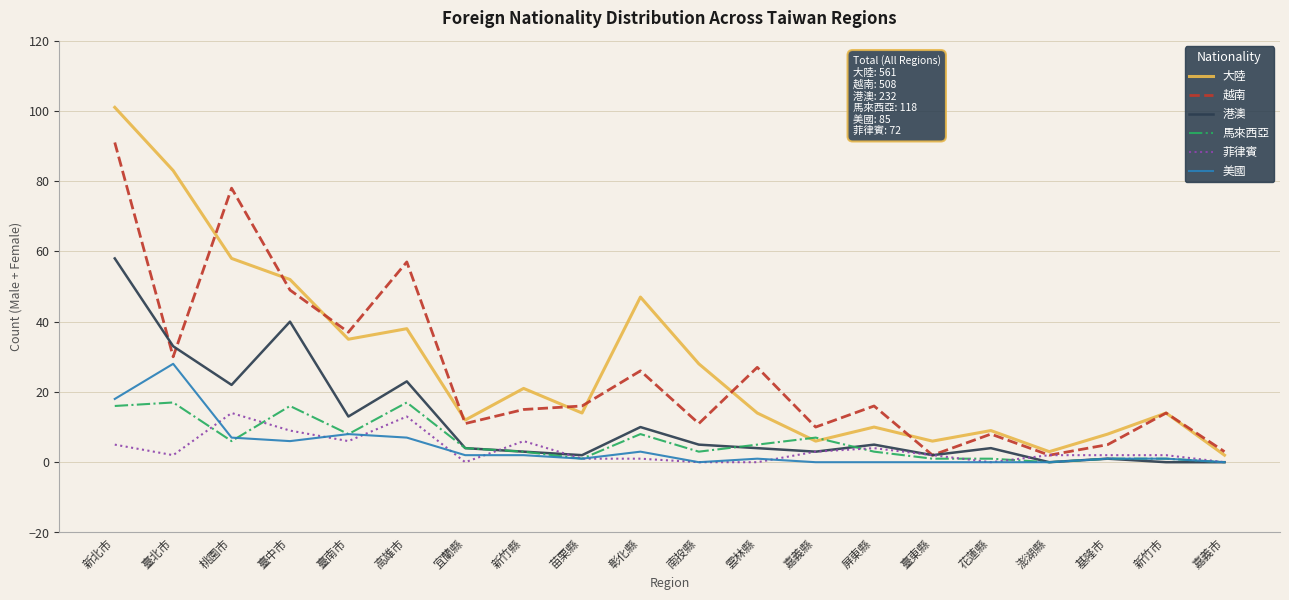

Reading left to right, list all the values displayed in this chart.

大陸: 101	83	58	52	35	38	12	21	14	47	28	14	6	10	6	9	3	8	14	2
越南: 91	30	78	49	37	57	11	15	16	26	11	27	10	16	2	8	2	5	14	3
港澳: 58	33	22	40	13	23	4	3	2	10	5	4	3	5	2	4	0	1	0	0
馬來西亞: 16	17	6	16	8	17	4	3	1	8	3	5	7	3	1	1	0	1	1	0
菲律賓: 5	2	14	9	6	13	0	6	1	1	0	0	3	4	2	0	2	2	2	0
美國: 18	28	7	6	8	7	2	2	1	3	0	1	0	0	0	0	0	1	1	0